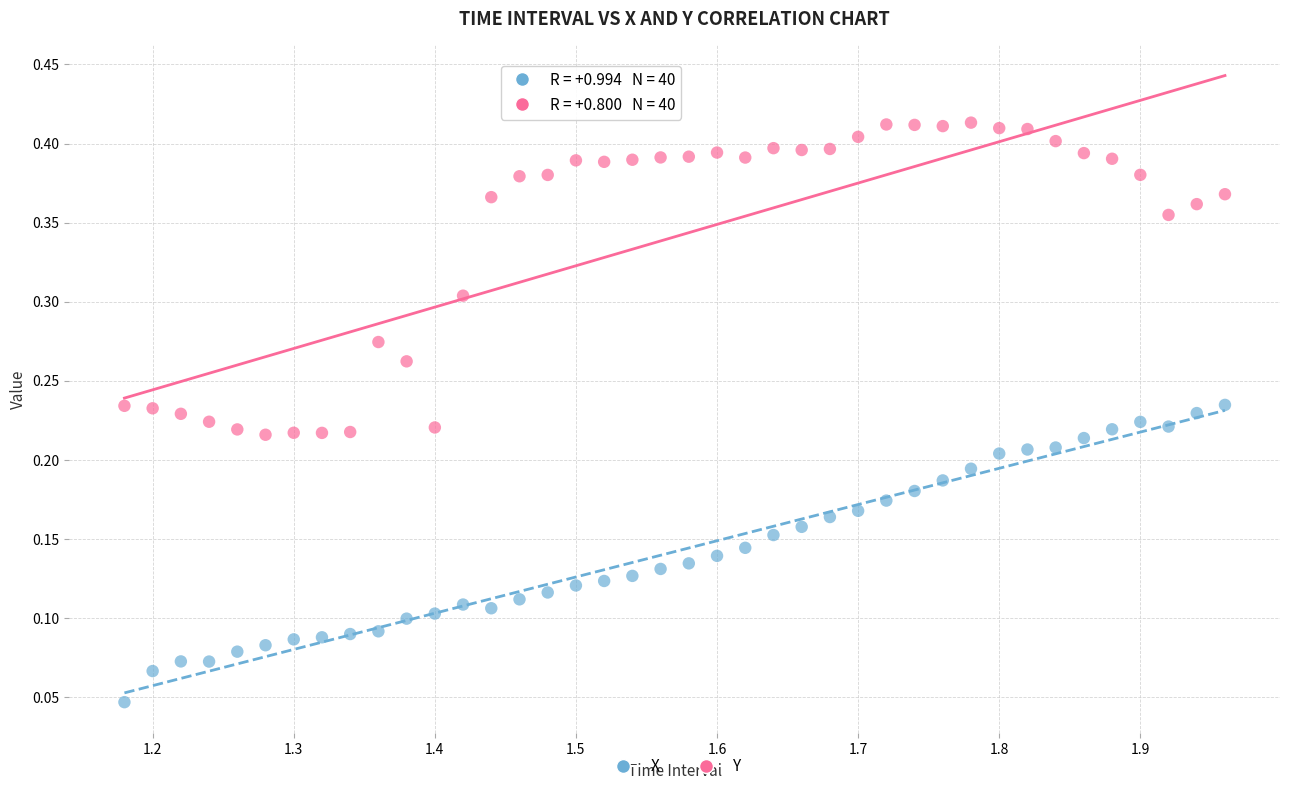

Which series reaches the maximum Y coordinate?

Y